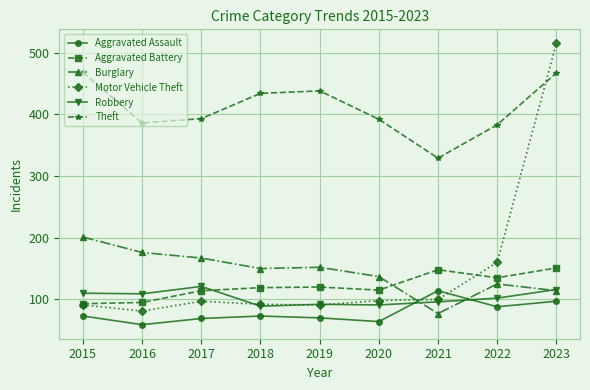

Between 2021 and 2022, which series saw the biggest shift?

Motor Vehicle Theft